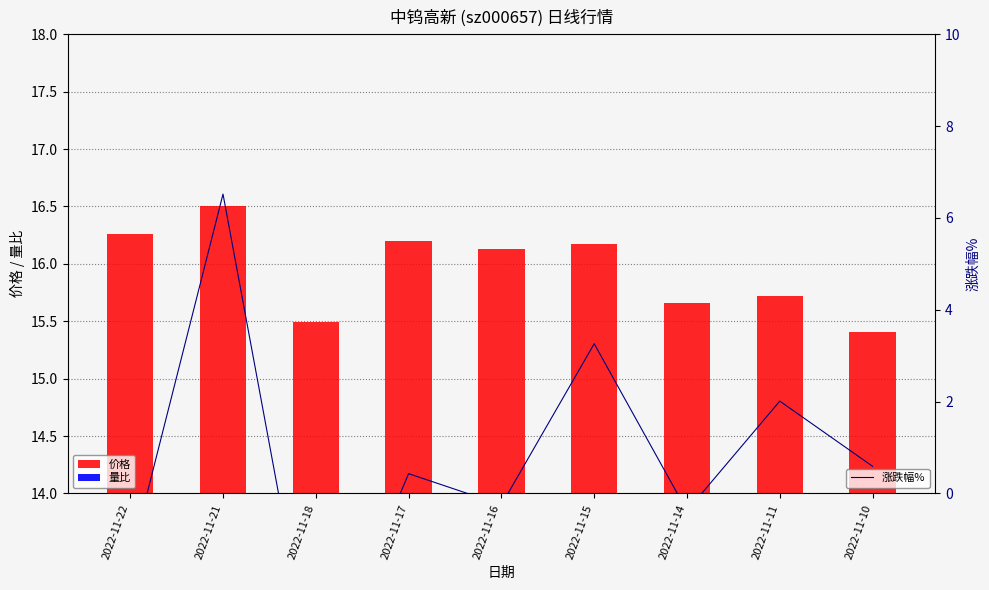

Rank the series at 2022-11-16 from highest to lowest value.

价格, 量比